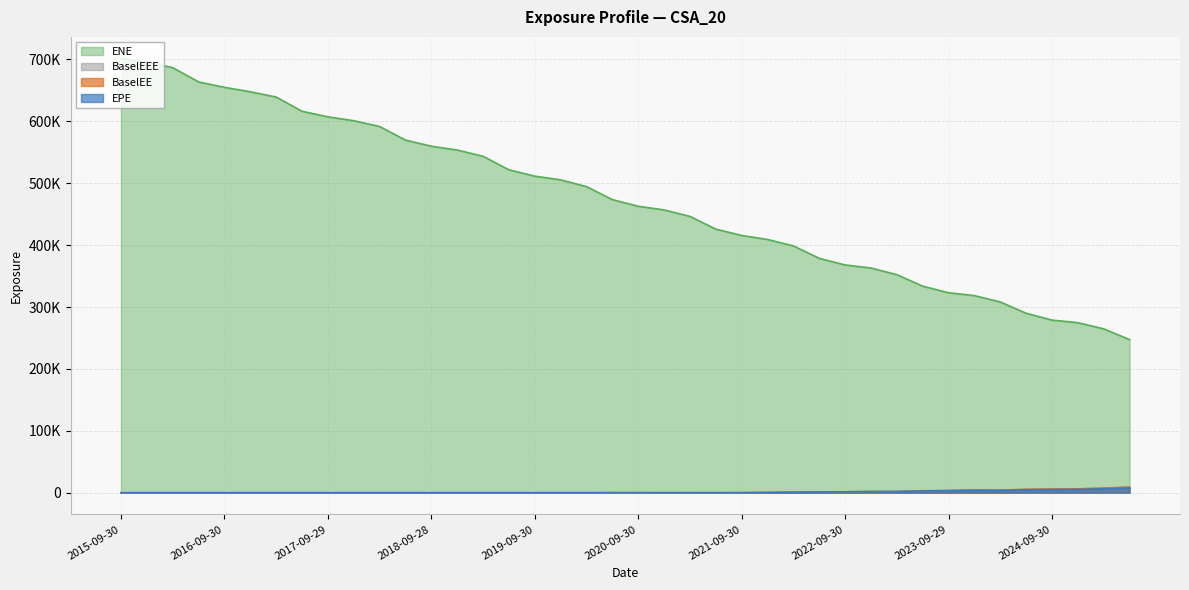

True or false: EPE has more than 1 points higher than both neighbors.

True